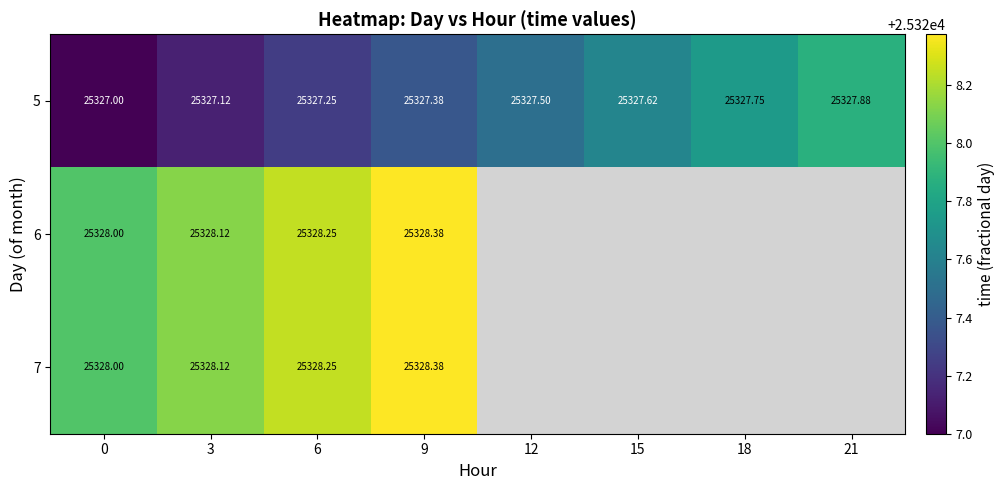

Is the value of 5 at 12 greater than the value of 7 at 3?

No